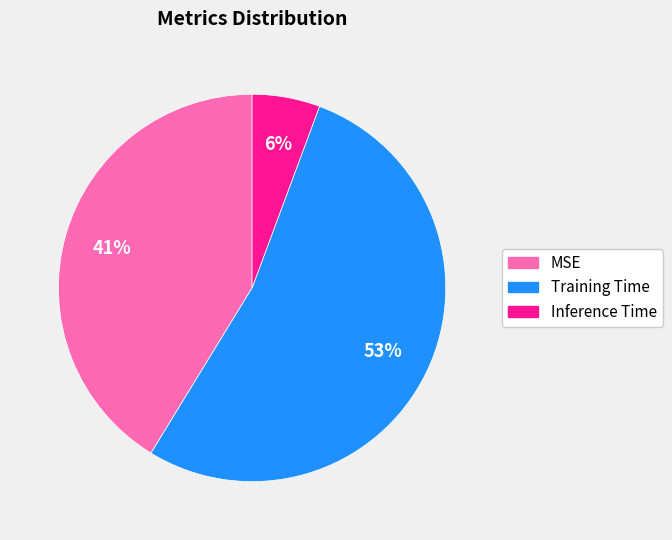

To the nearest percent, what is the combined percentage of Inference Time and MSE?

47%